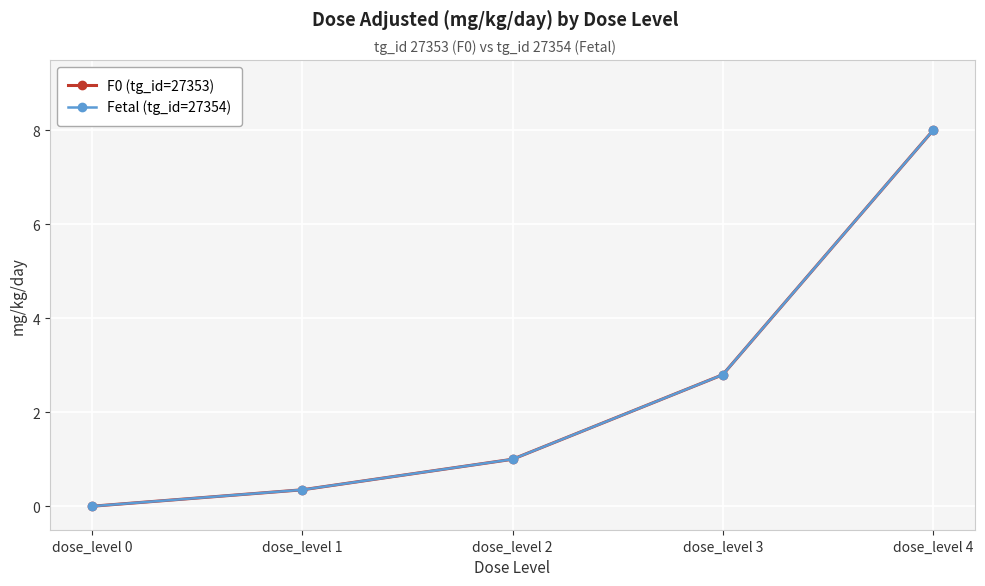

True or false: Fetal (tg_id=27354) and F0 (tg_id=27353) intersect in this chart.

False